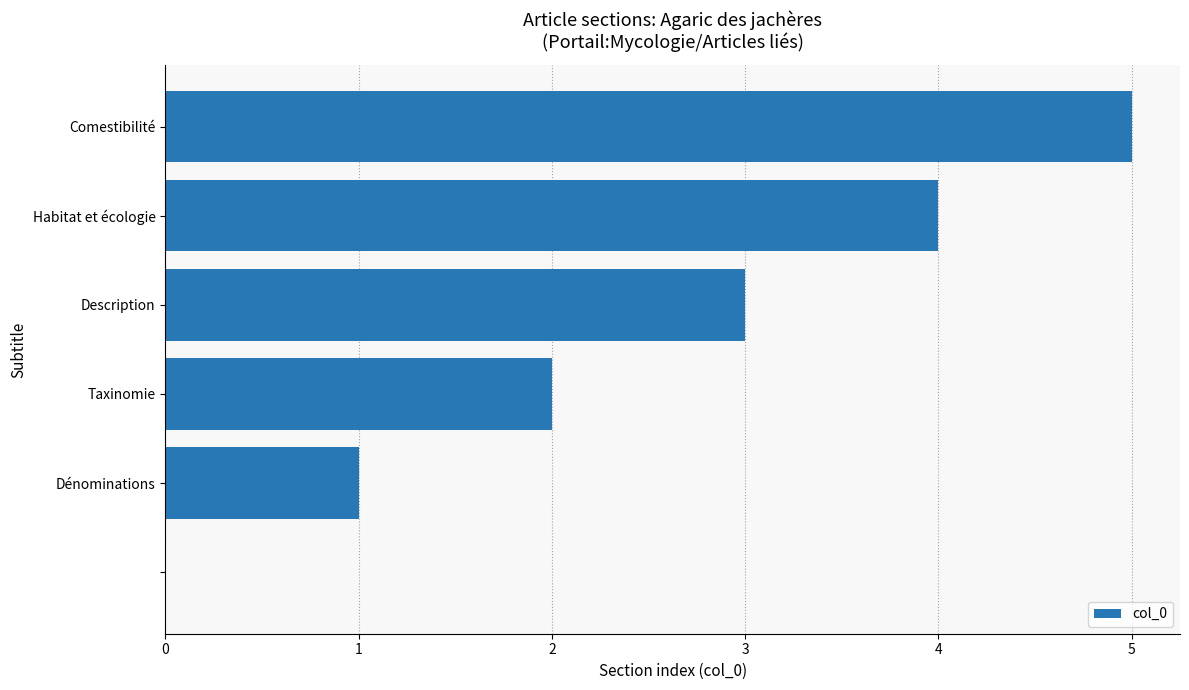

What is the sum of all values?

15